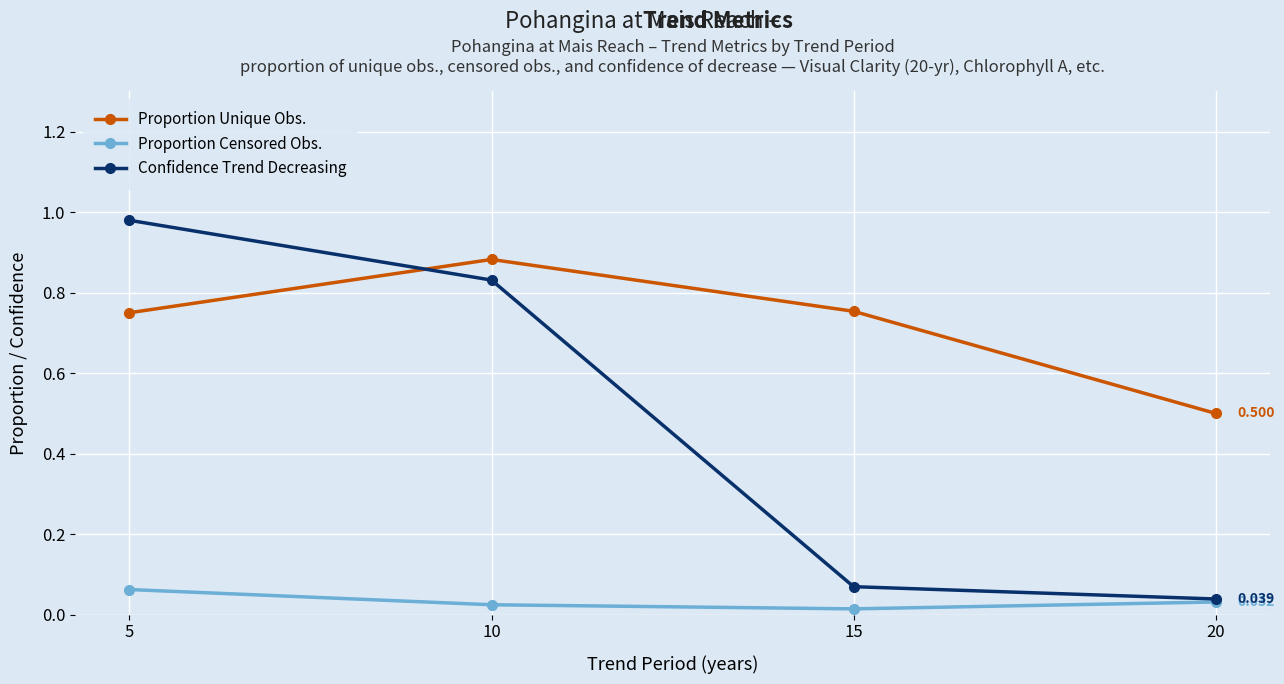

Where is Proportion Unique Obs. nearest to the value 0?

20